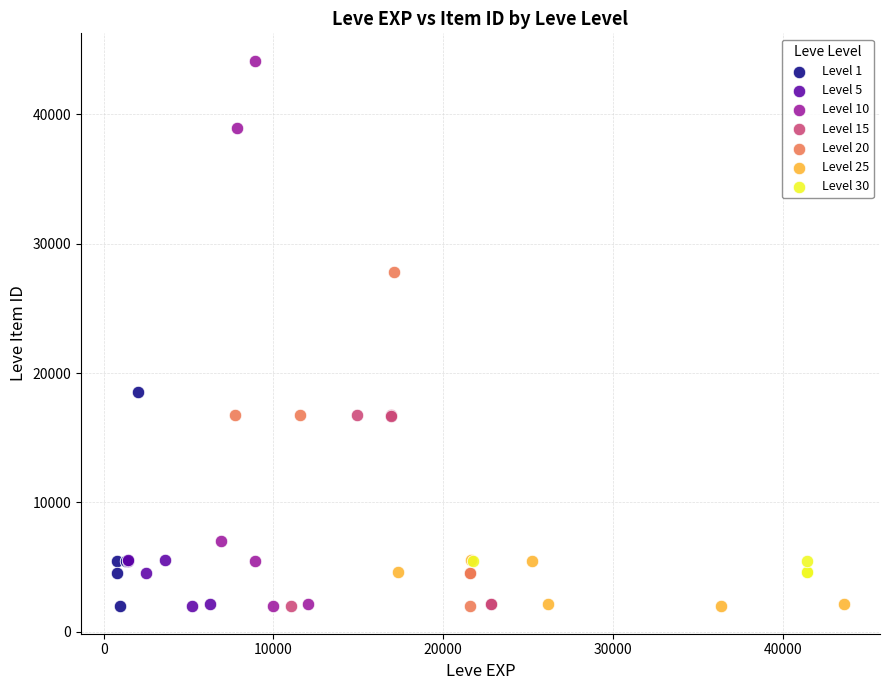

What are all the series names shown in the legend?

Level 1, Level 5, Level 10, Level 15, Level 20, Level 25, Level 30